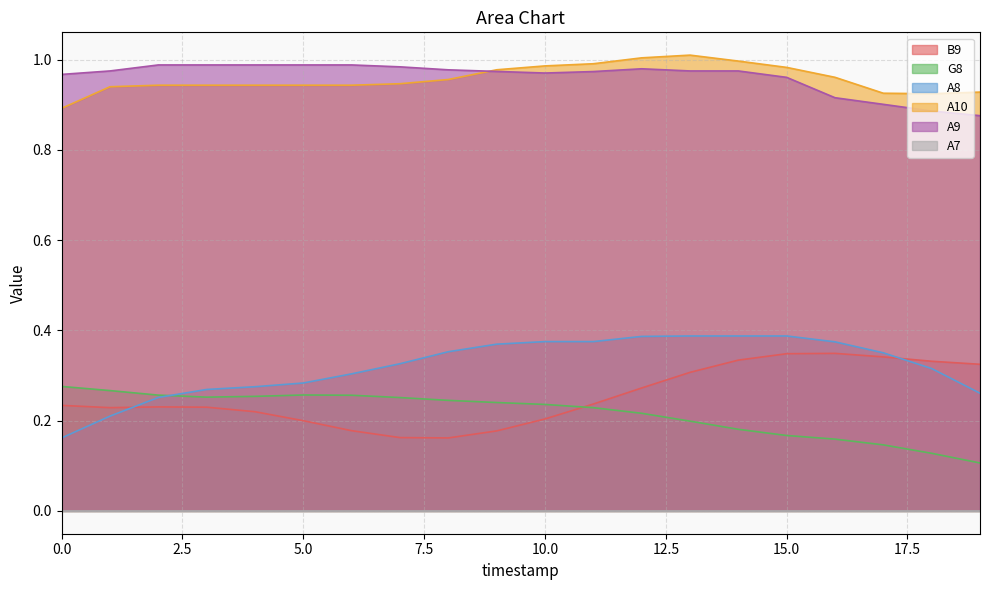

At which category does the chart reach its peak across all series?

13